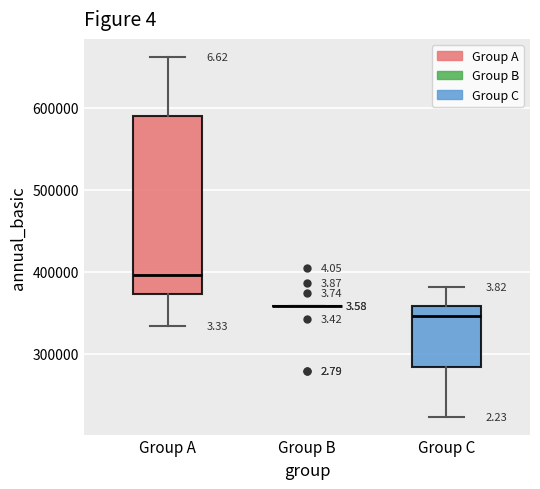

Comparing the boxes themselves (not the whiskers), which one is the tallest?

Group A